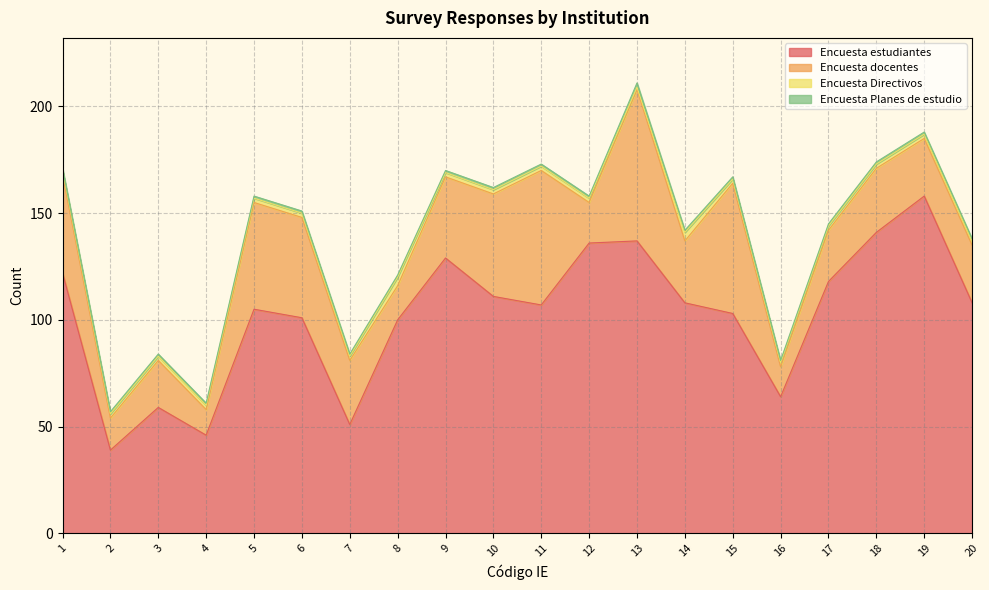

Rank the categories by Encuesta docentes value from lowest to highest.

4, 16, 2, 8, 12, 3, 17, 19, 20, 14, 7, 18, 9, 1, 6, 10, 5, 15, 11, 13